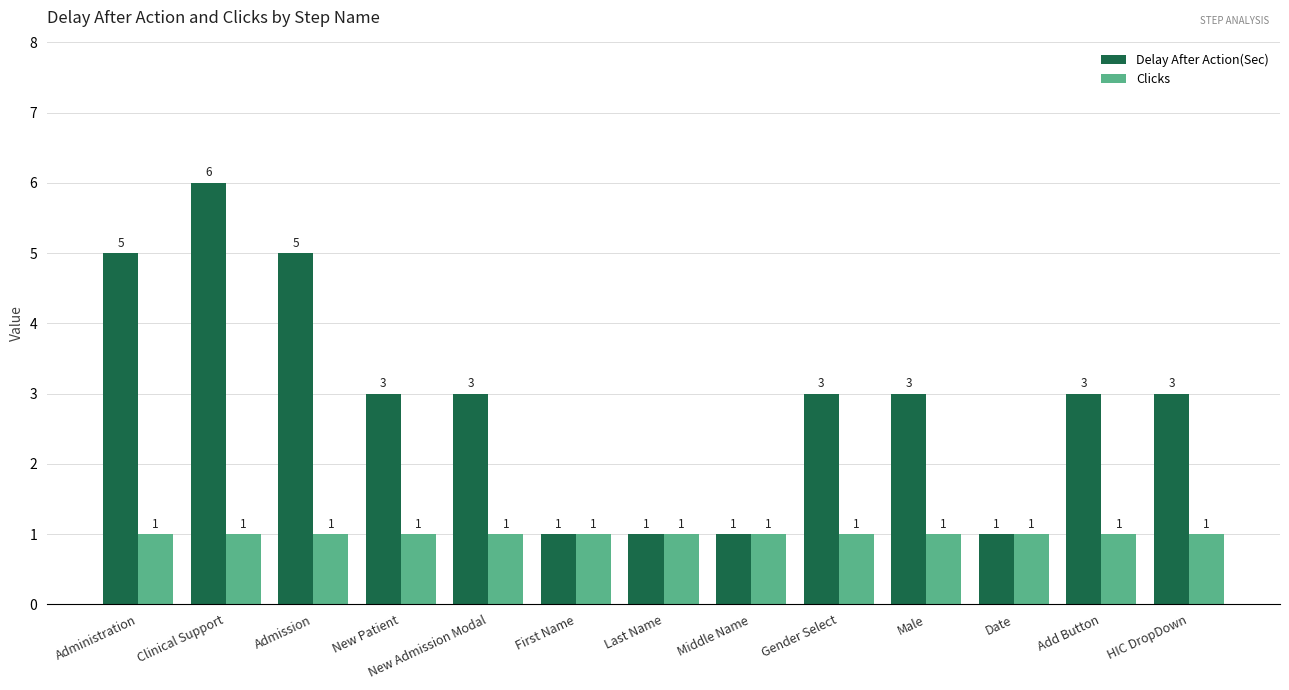

What is the average value of the Clicks series?

1